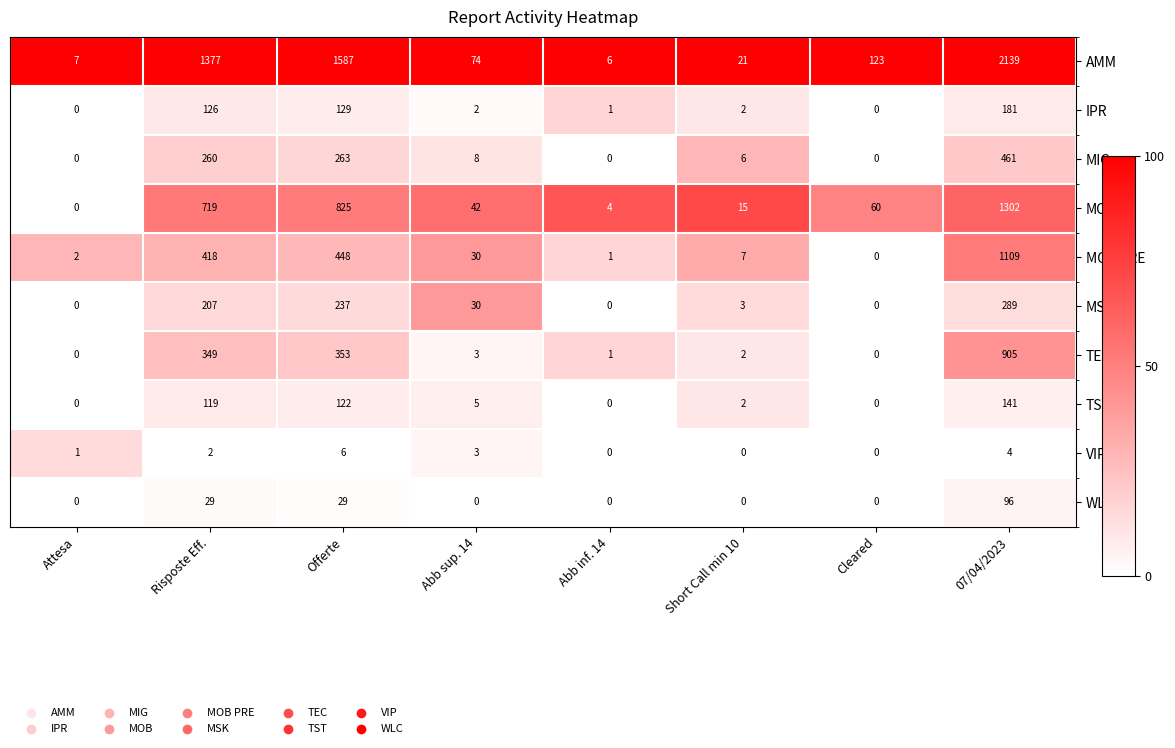

What is the difference between the second highest and minimum values in the MIG series?

263